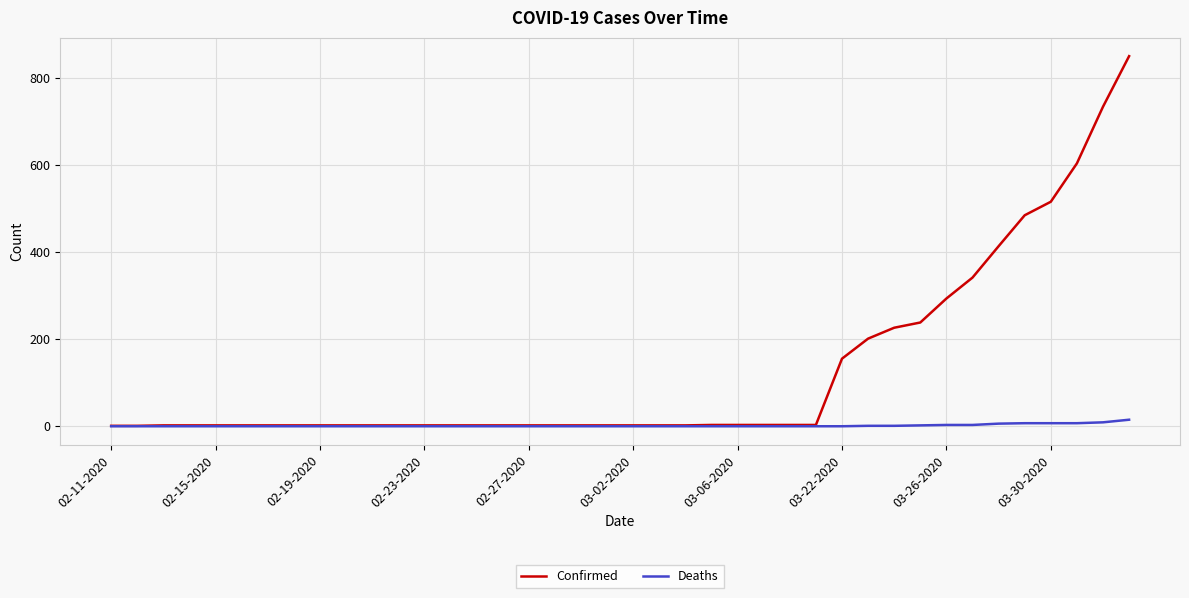

Which series has the largest total across all categories?

Confirmed